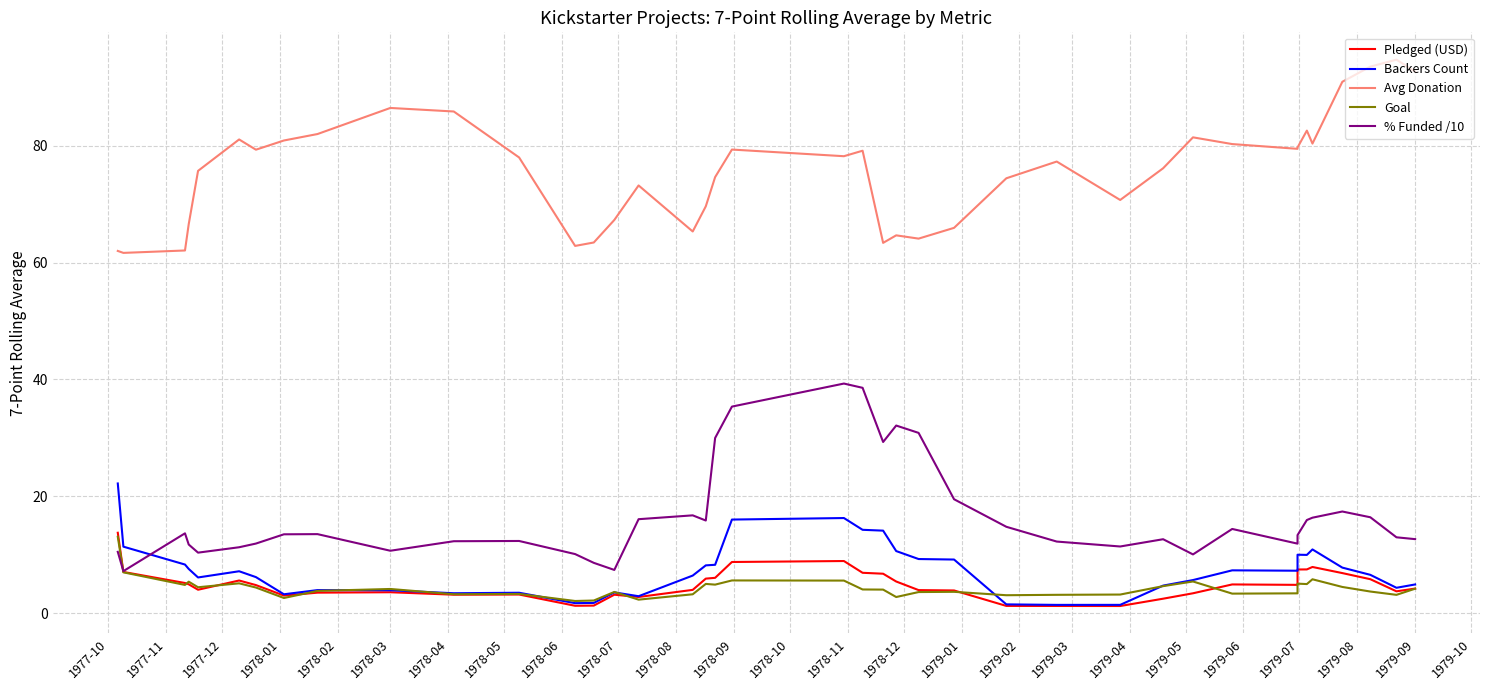

In Pledged (USD), how many points are higher than both neighbors (excluding endpoints)?

7